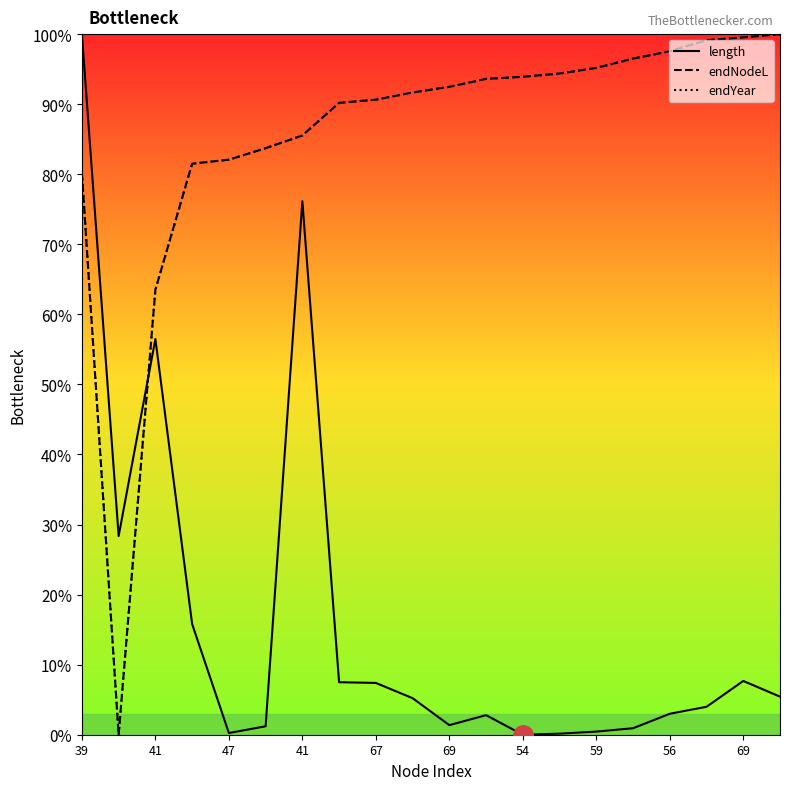

Count the number of data series in this chart.

3